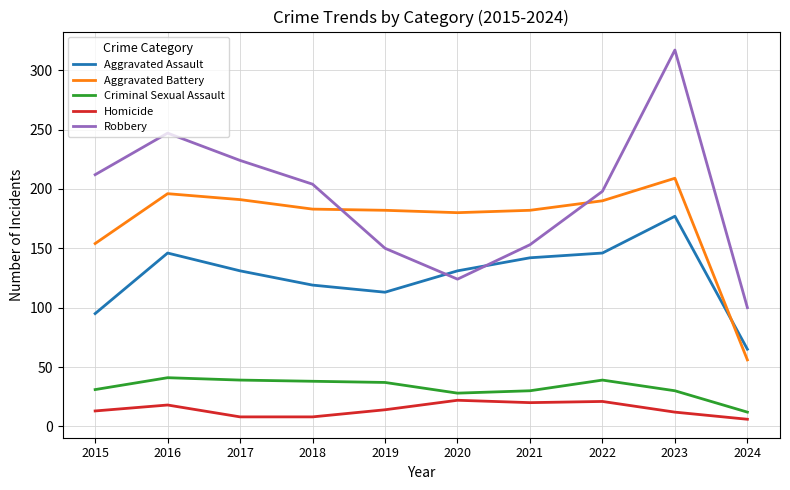

Between which two adjacent categories do Aggravated Assault and Robbery first intersect?

2019 and 2020